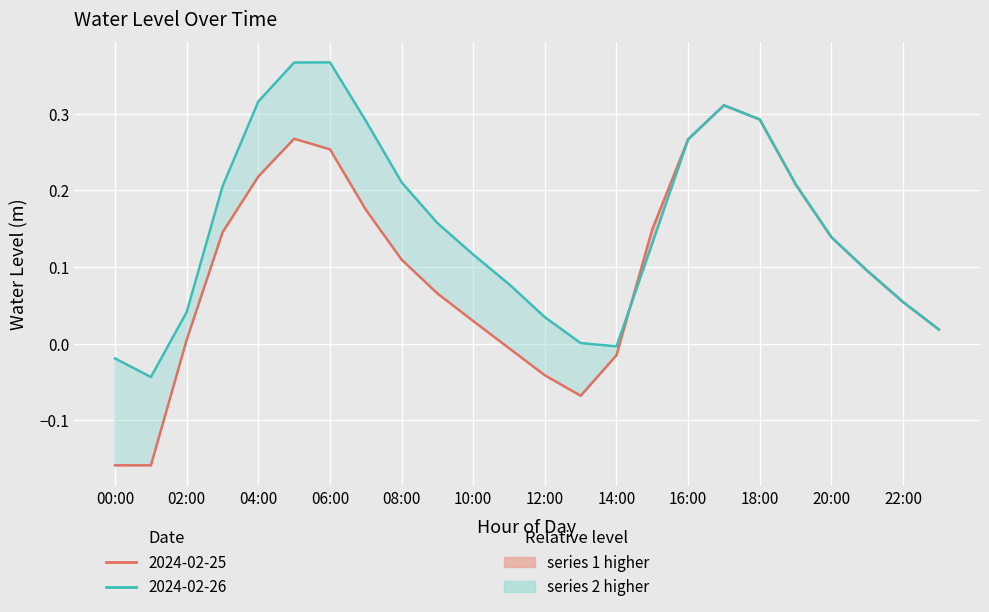

What is the greatest value displayed?

0.4